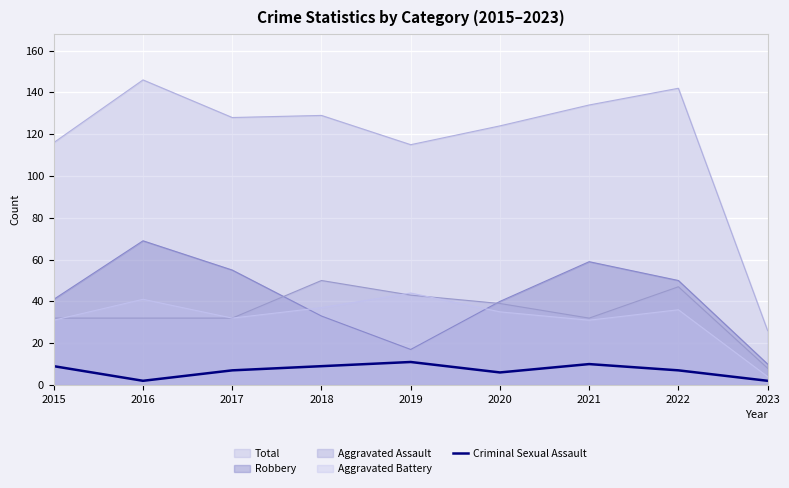

True or false: Total and Robbery intersect in this chart.

False